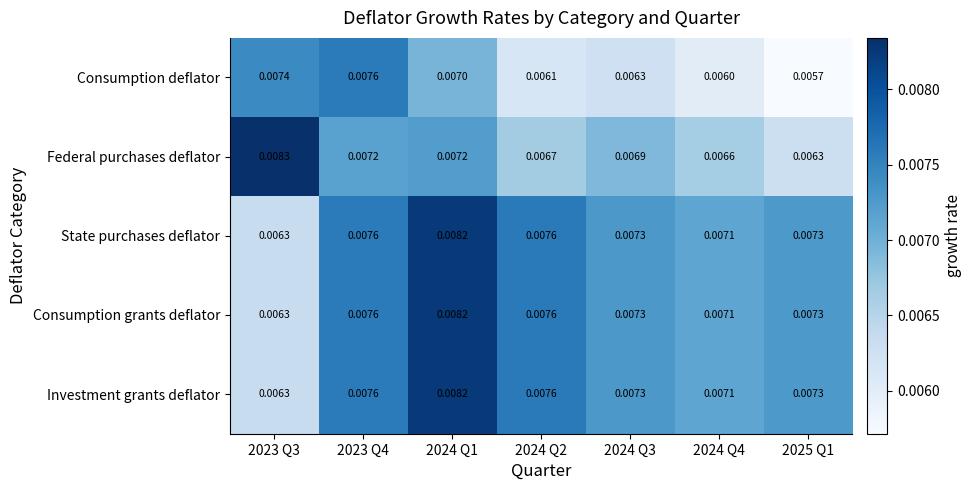

Which series has the widest spread of values?

Federal purchases deflator